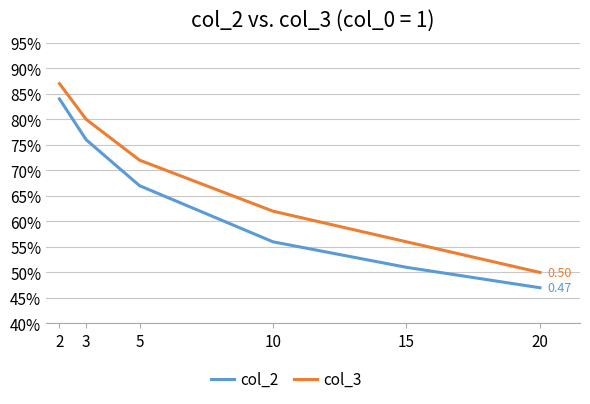

What is the average value of the col_3 series?

0.7